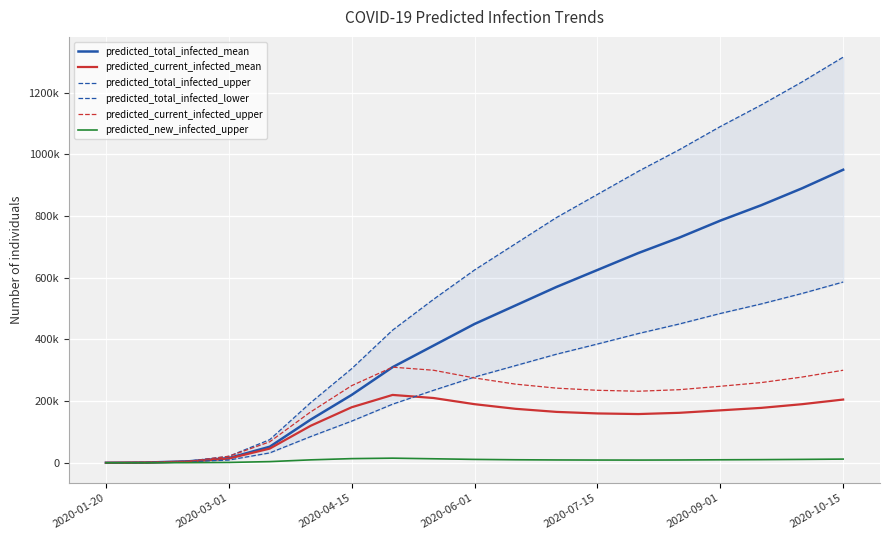

How many lines are shown in the chart?

6